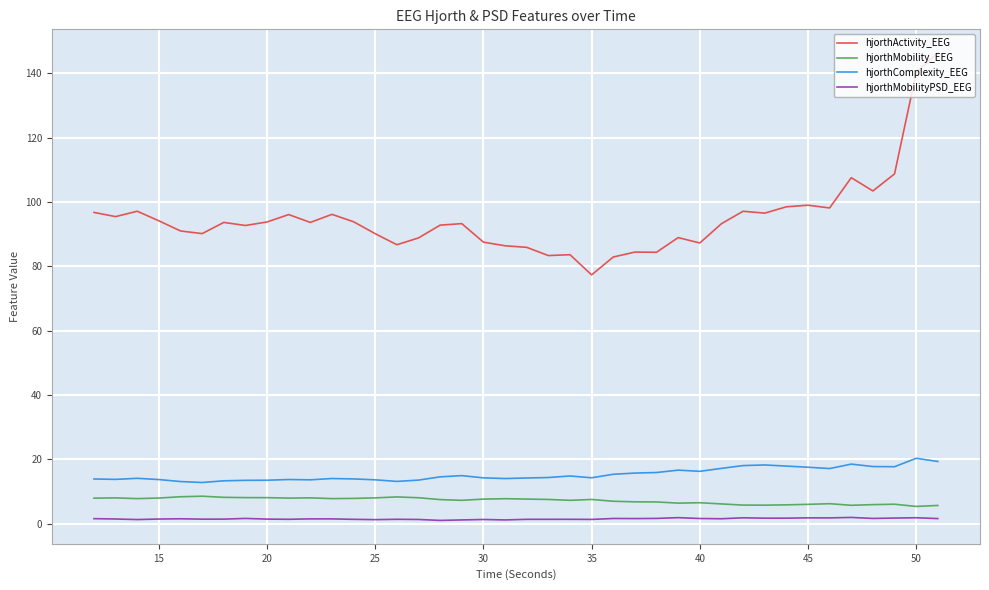

True or false: hjorthMobilityPSD_EEG and hjorthMobility_EEG cross at least once.

False